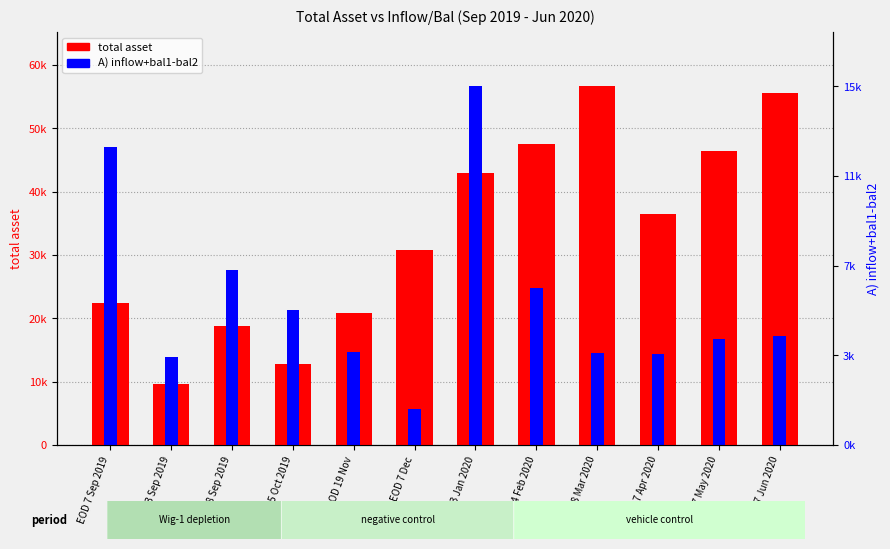

Which has a higher value, EOD 7 Dec or EOD 13 Sep 2019?

EOD 7 Dec